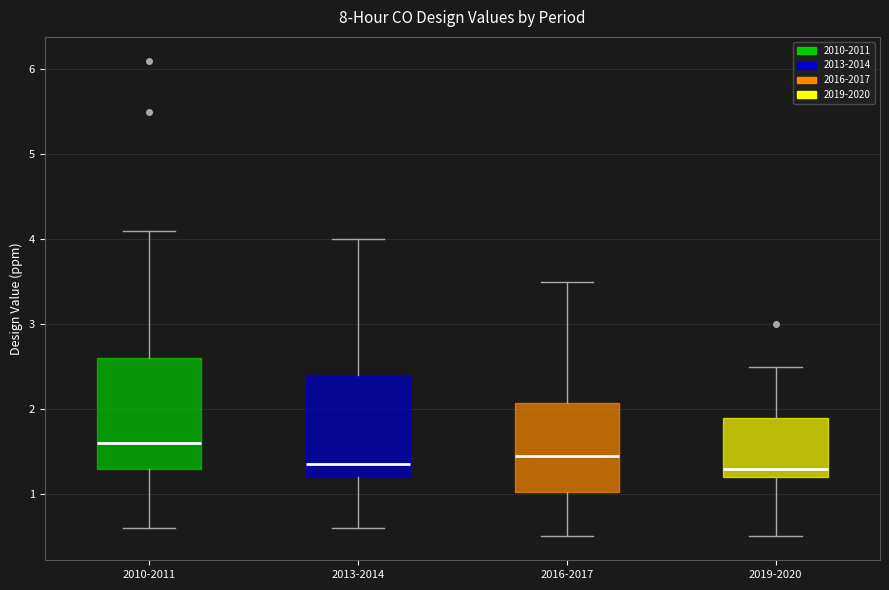

Reading left to right, read every box against the y-axis: the position of its median line, the range the box covers, and the ends of its whiskers. The values are not printed on the chart, so give them approximately, as read against the axis.

2010-2011: median 1.6, box 1.3 to 2.6, whiskers 0.6 to 4.1
2013-2014: median 1.4, box 1.2 to 2.4, whiskers 0.6 to 4.0
2016-2017: median 1.5, box 1.0 to 2.1, whiskers 0.5 to 3.5
2019-2020: median 1.3, box 1.2 to 1.9, whiskers 0.5 to 2.5